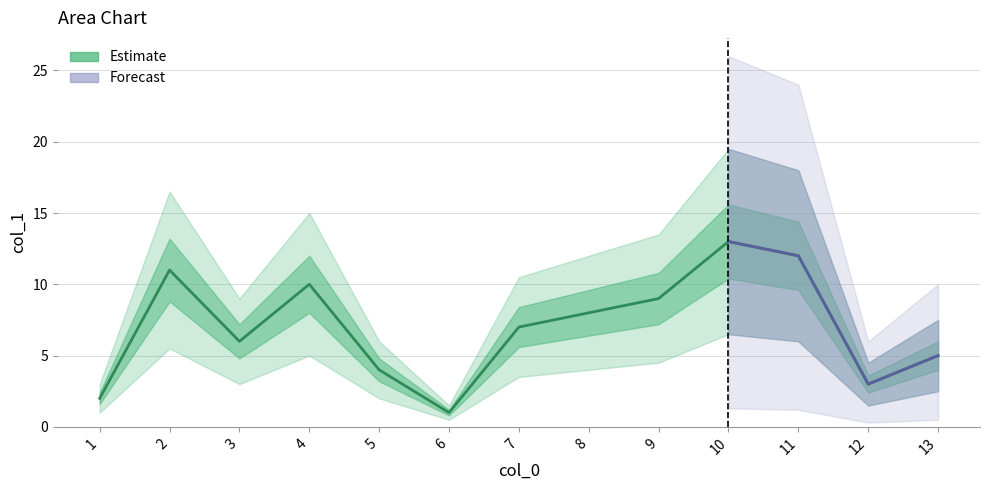

The chart shows a value of 12 at 9. True or false?

False